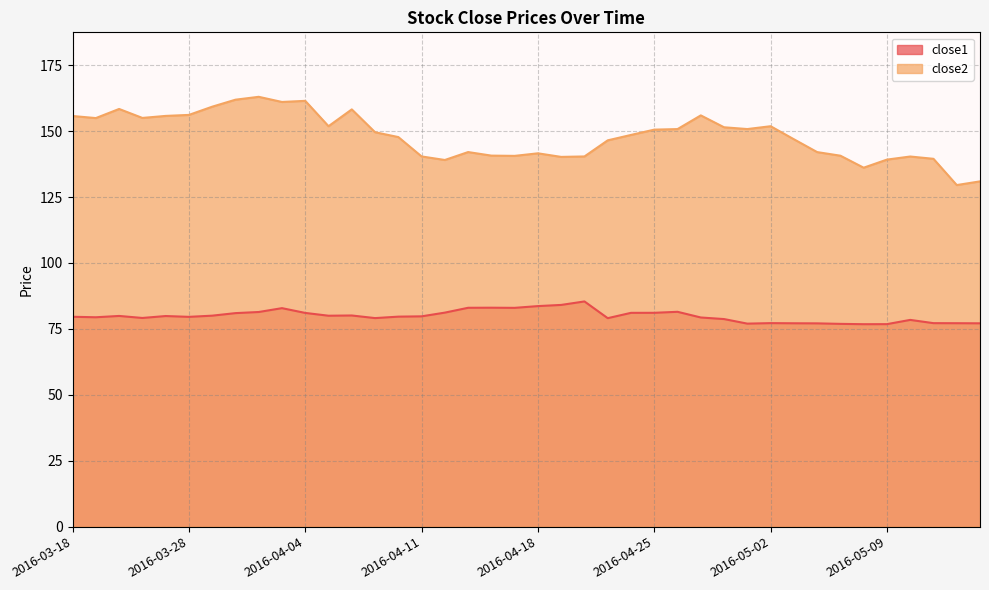

Is the value of close1 at 2016-03-24 greater than the value of close2 at 2016-04-04?

No